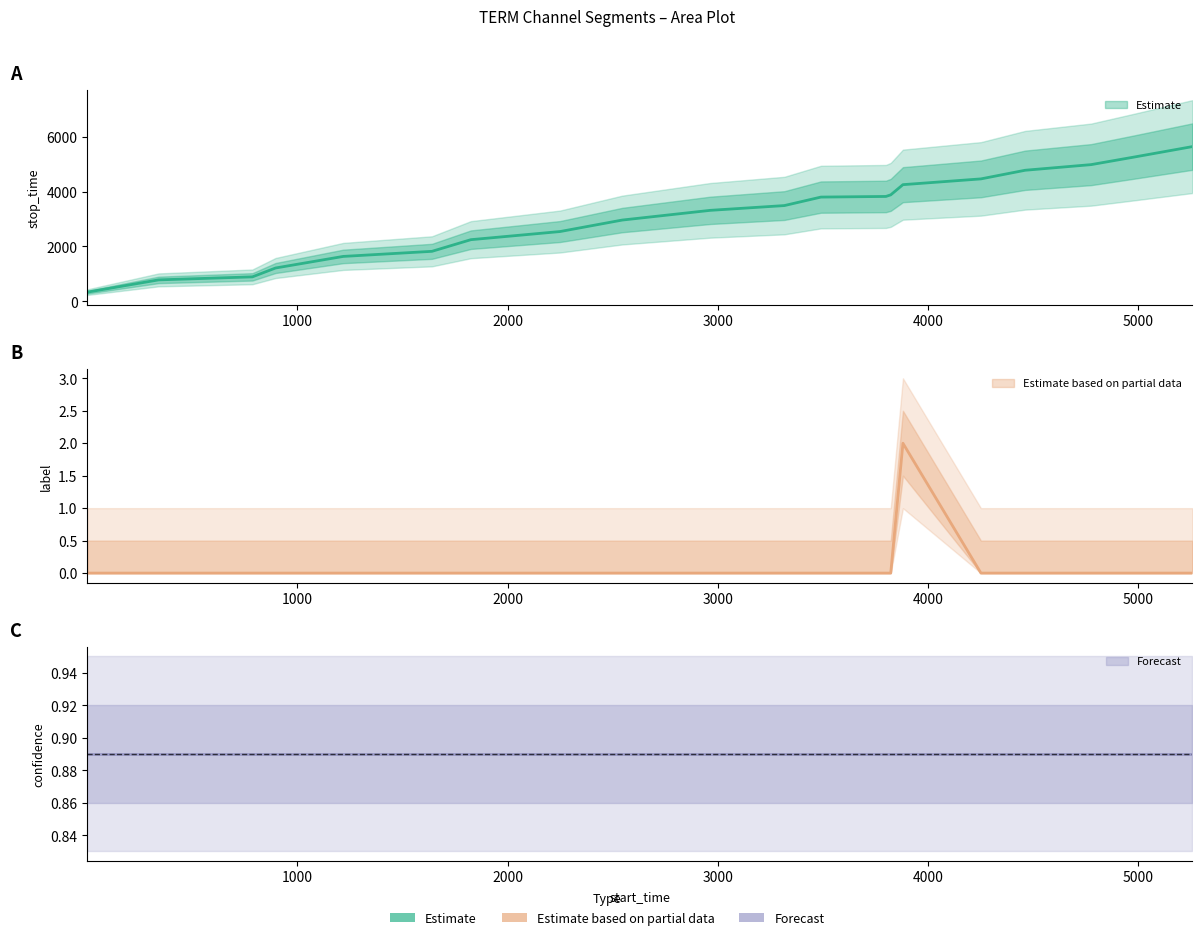

Reading left to right, extract all data points from this chart.

stop_time: 339	785	895	1217	1639	1824	2248	2544	2962	3315	3489	3798	3821	3879	4250	4460	4774	4979	5255	5634
label: 0	0	0	0	0	0	0	0	0	0	0	0	0	0	2	0	0	0	0	0